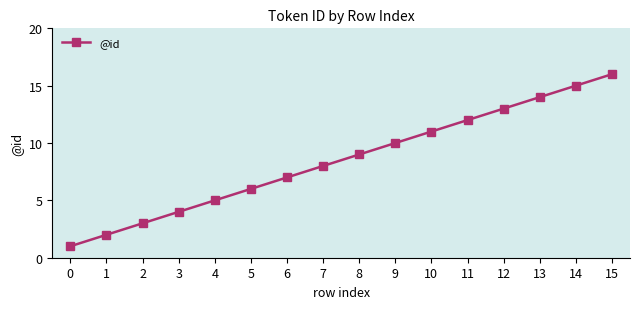

Is this an area chart (filled region under the line)?

No